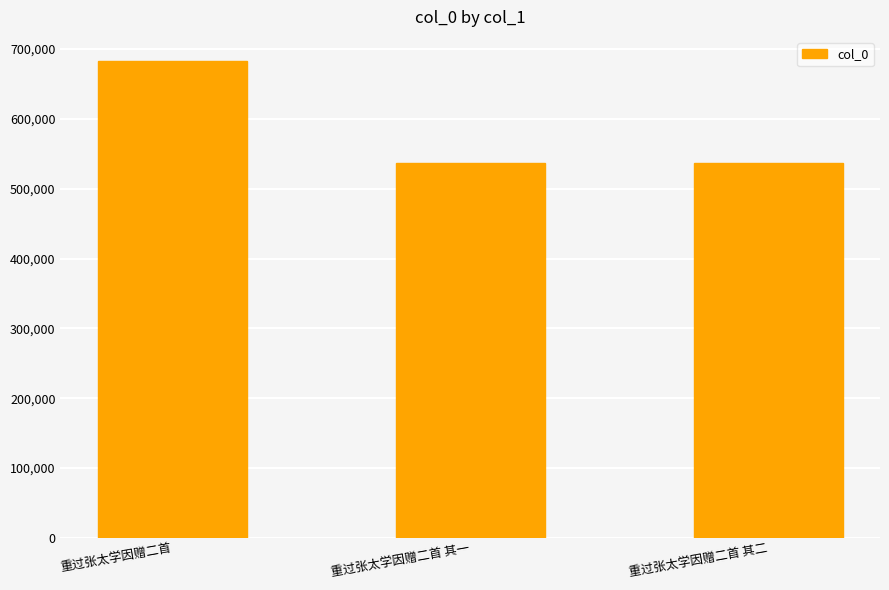

The chart shows a value of 537333 at 重过张太学因赠二首 其二. True or false?

True